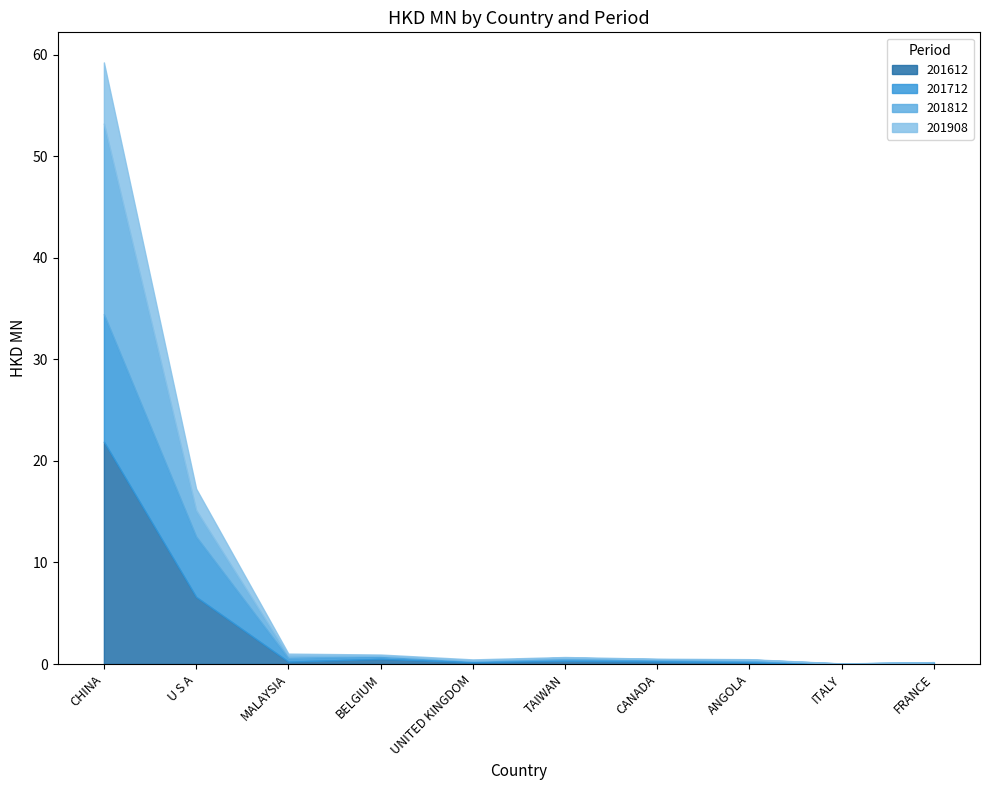

What is the total value across all series at FRANCE?

0.2